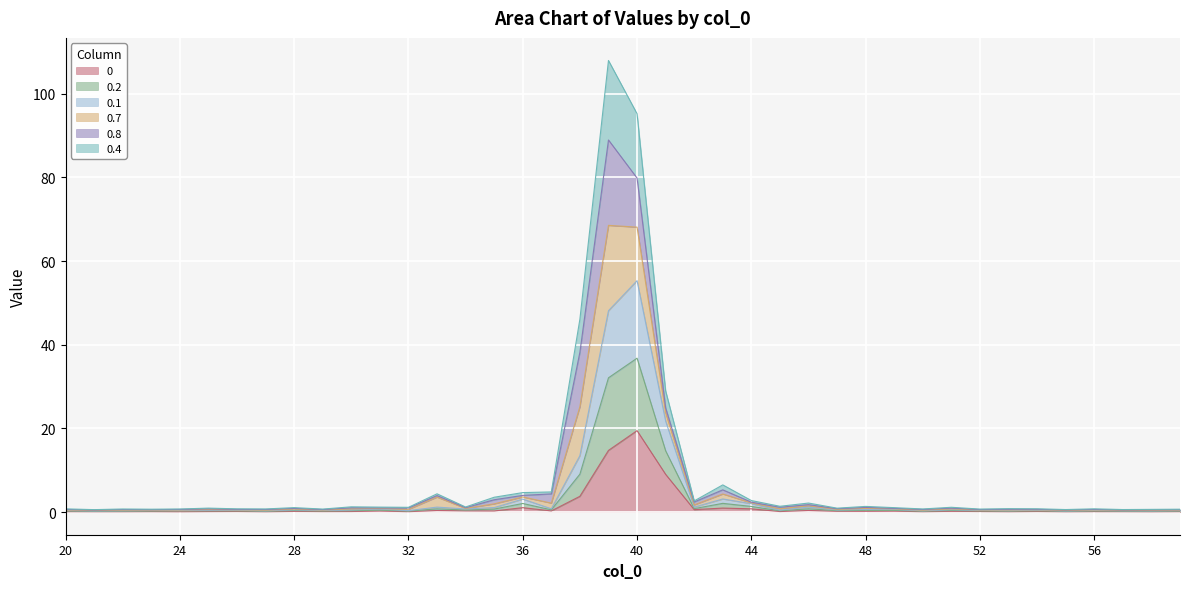

True or false: 0 has more than 2 interior local peaks.

True